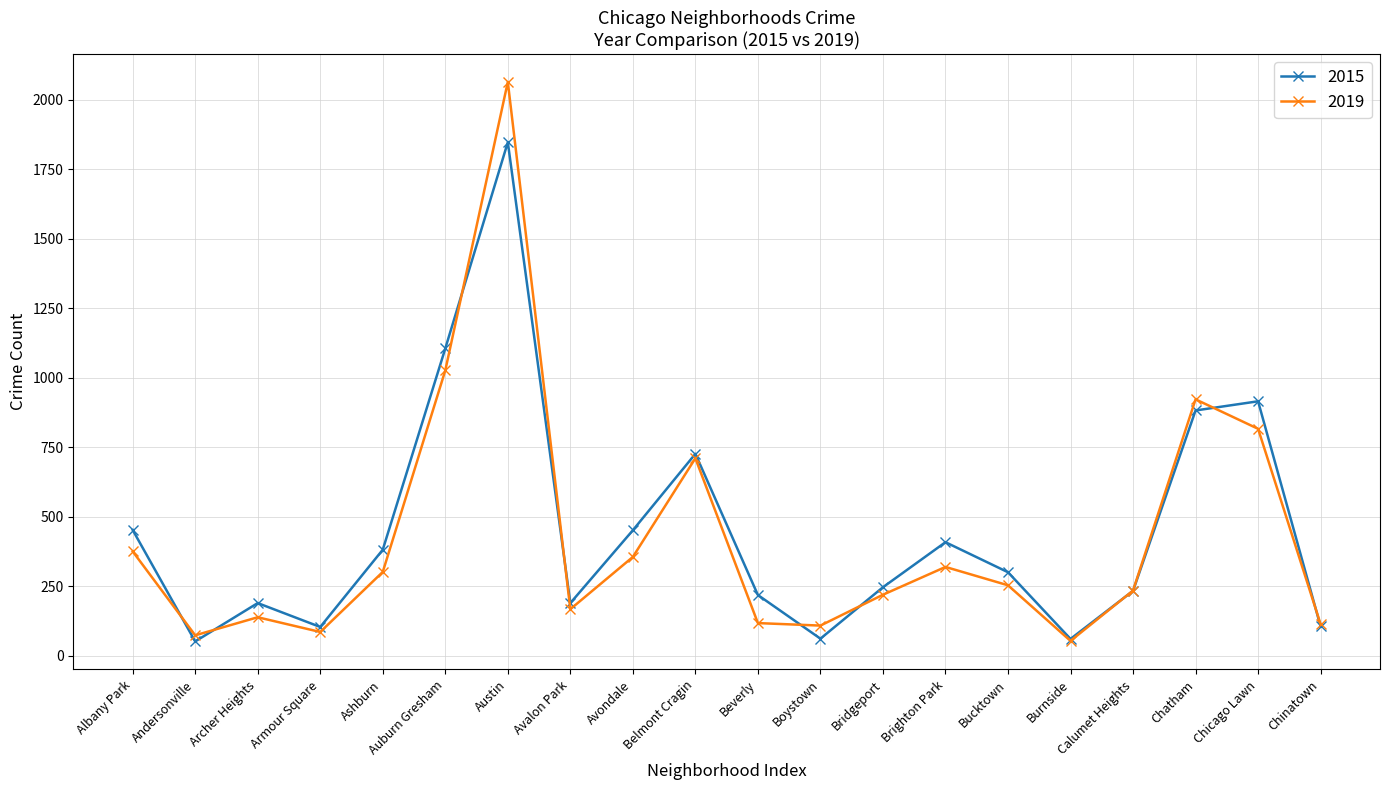

What is the difference between the maximum and minimum values in the 2019 series?

2011